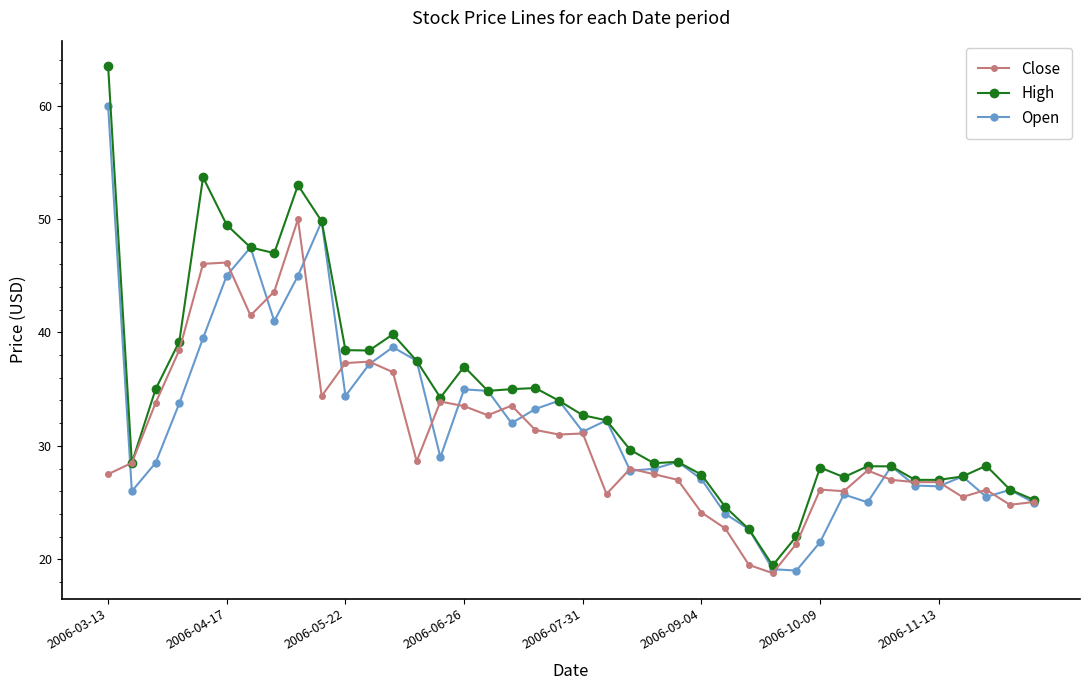

Does the chart have visible grid lines?

No